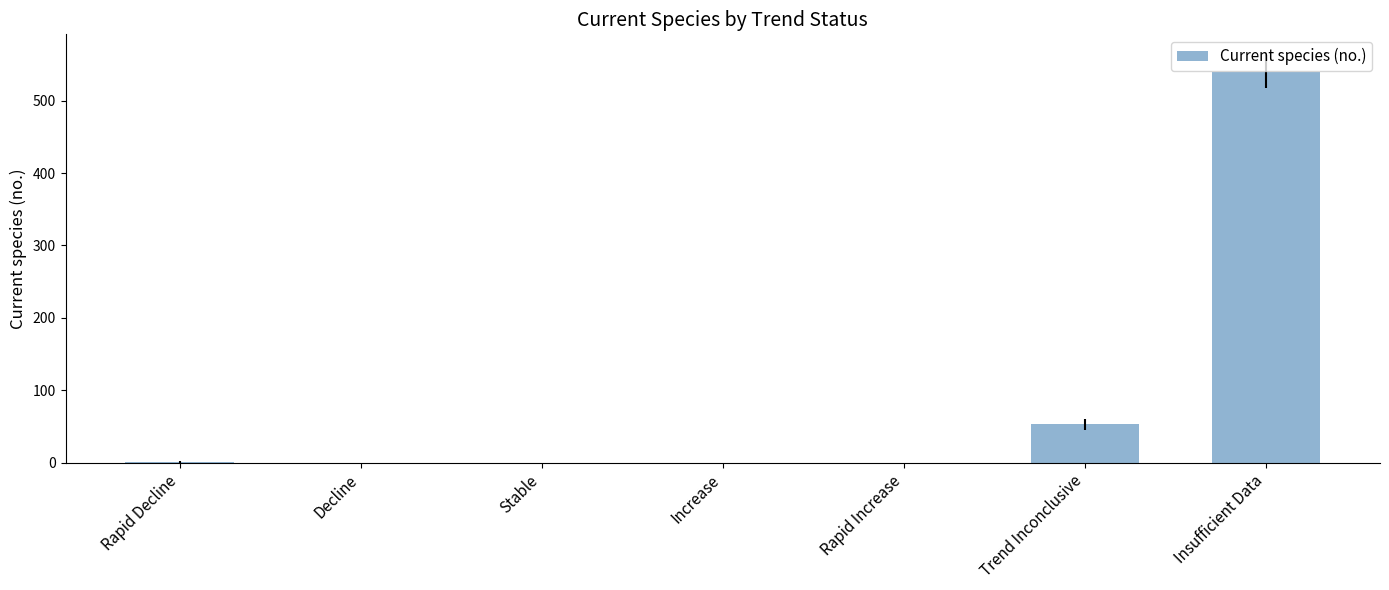

What is the sum of all values?

594